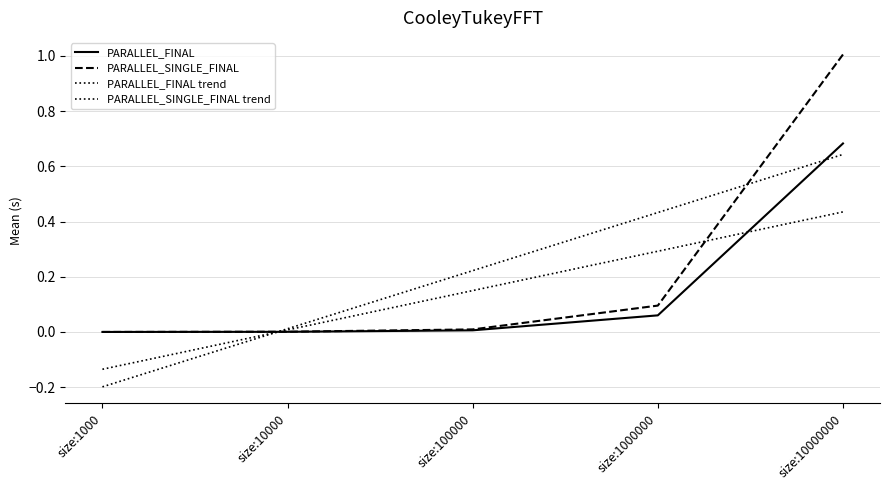

How many lines are shown in the chart?

4